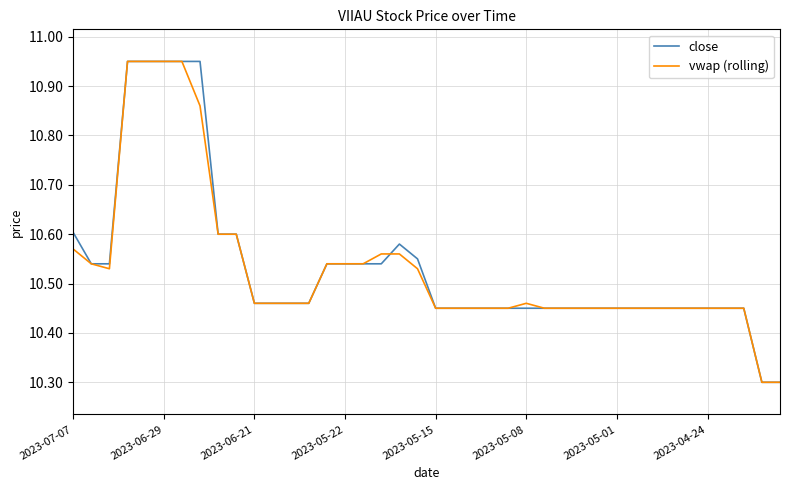

What is the lowest value of the vwap (rolling) series?

10.3